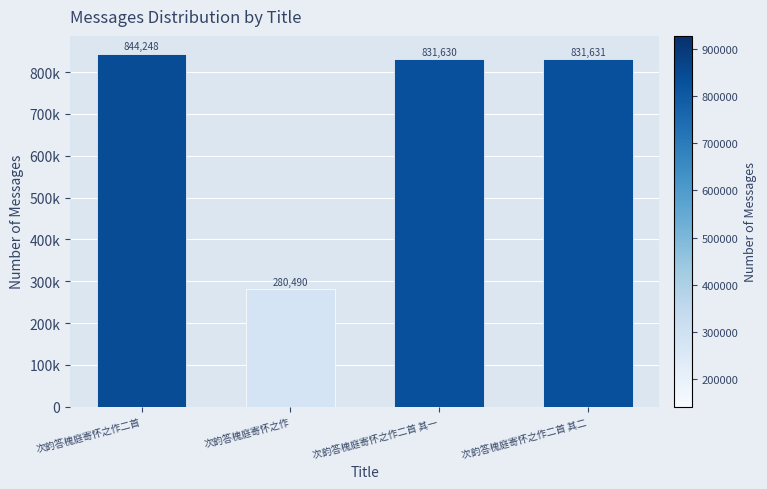

What is the difference between the values at 次韵答槐庭寄怀之作二首 and 次韵答槐庭寄怀之作?

563758